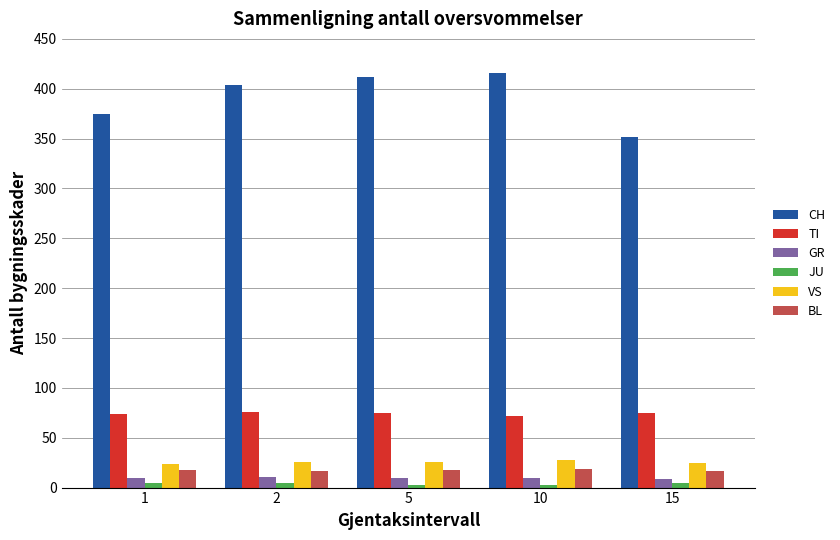

Which series has the largest range (max minus min)?

CH